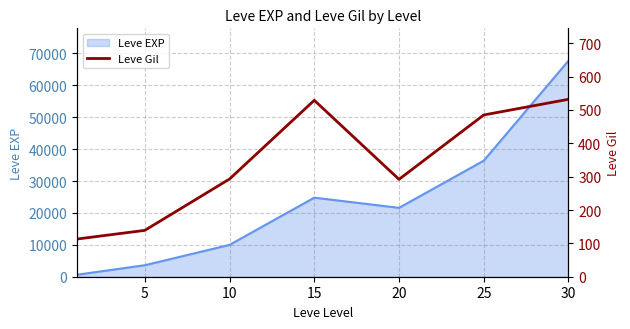

How many interior local valleys (lower than both neighbors) does the data have?

1